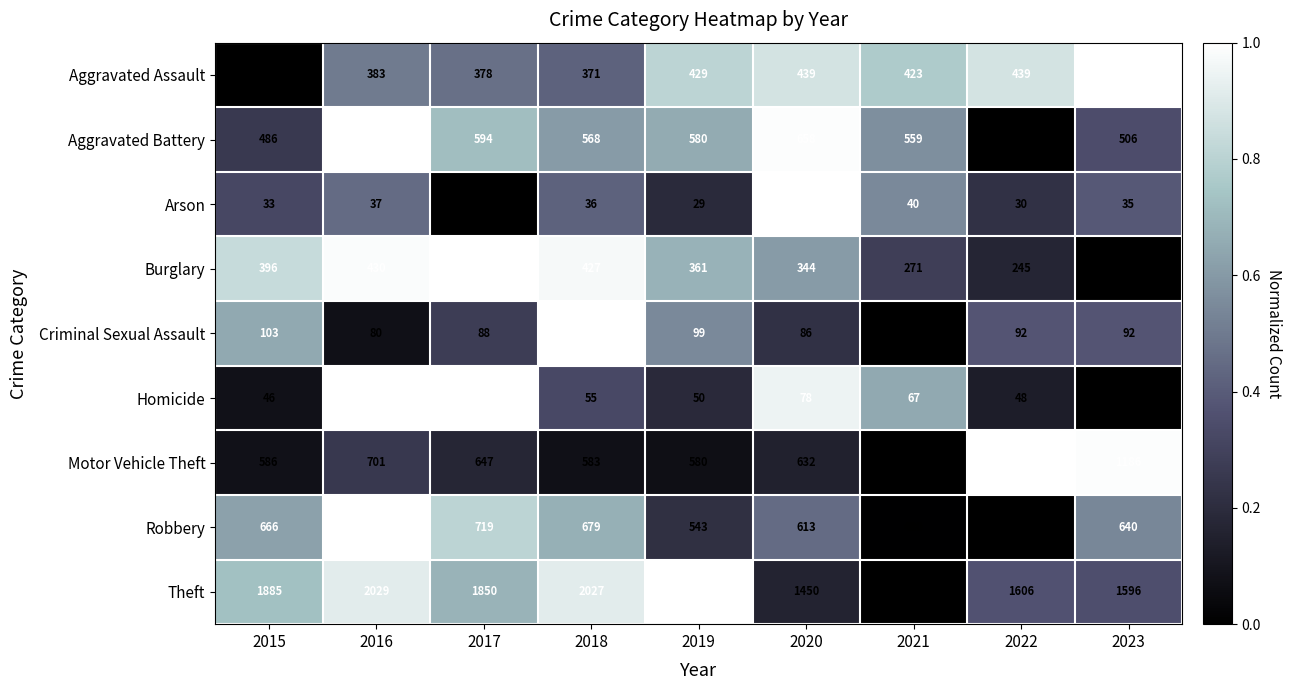

Which series has the widest spread of values?

Theft